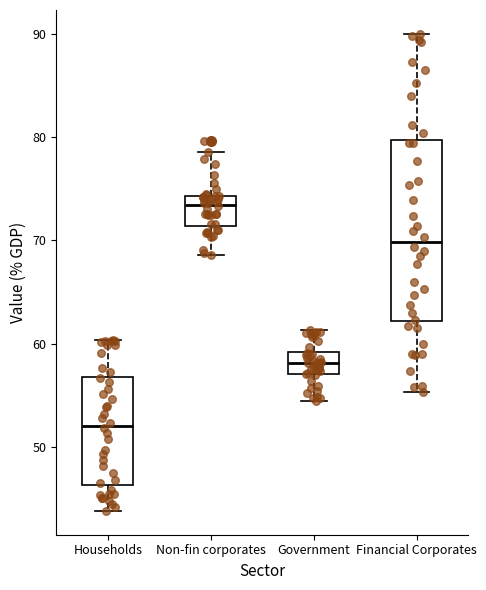

Where is the upper edge of the box for Non-fin corporates on the y-axis? The values are not printed on the chart, so give them approximately, as read against the axis.

74